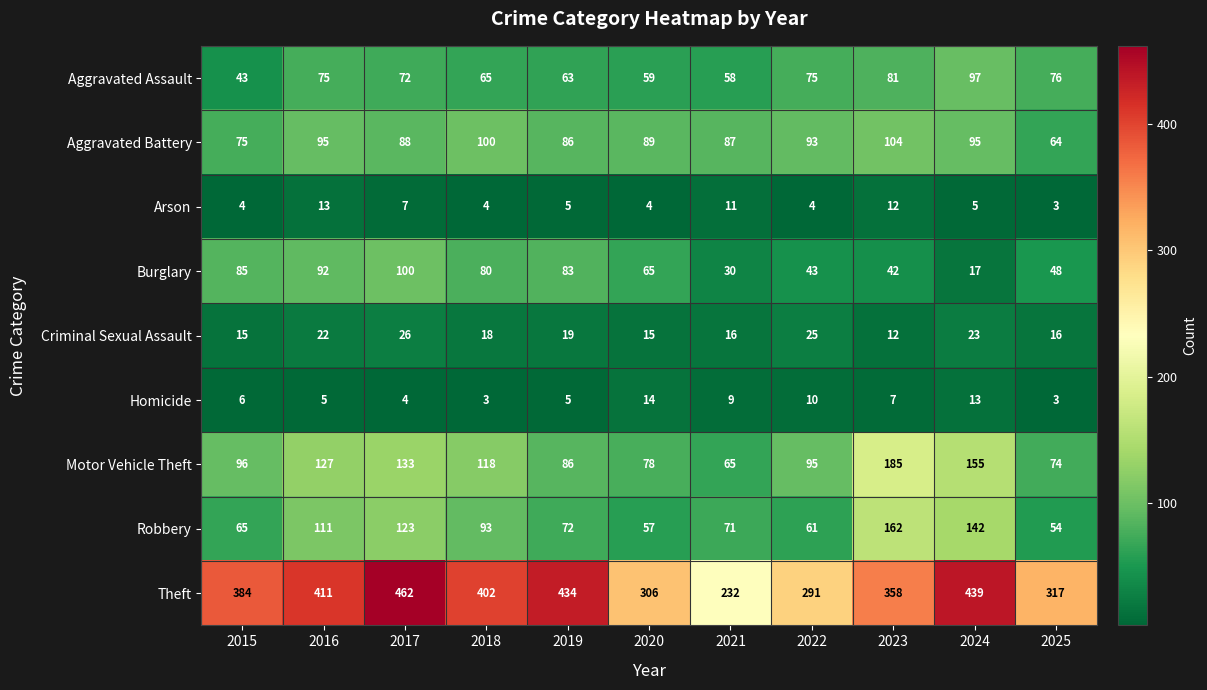

The value of Aggravated Assault at 2019 is 35. True or false?

False